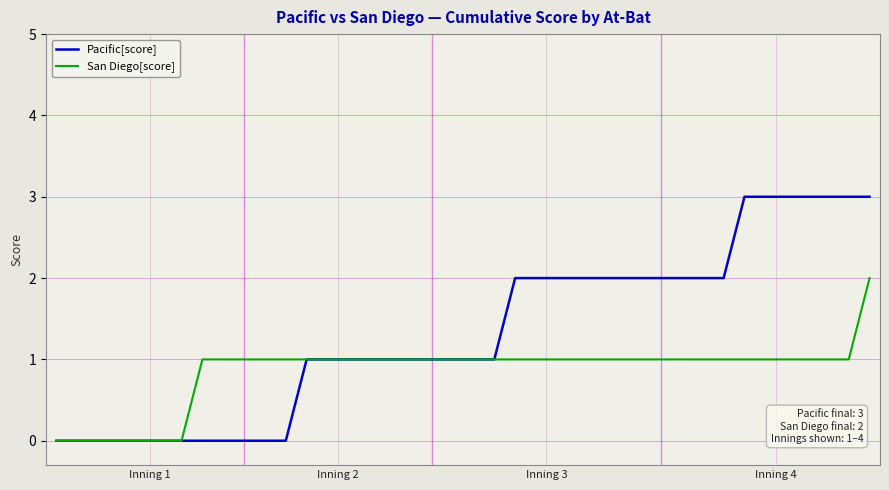

List the series in order of their overall mean, highest first.

Pacific[score], San Diego[score]